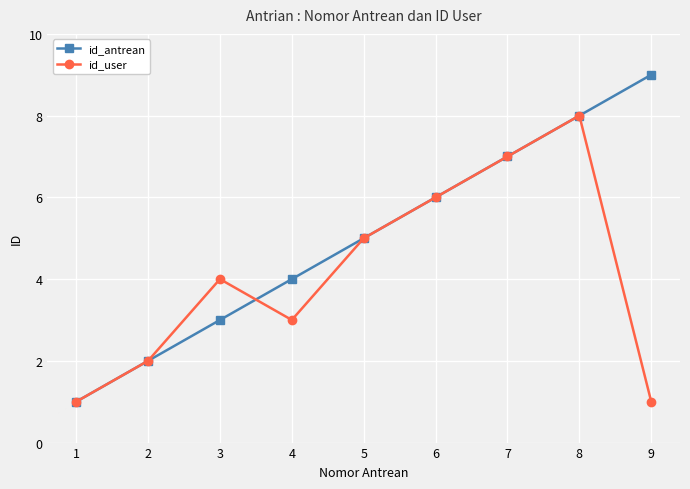

Which series has the largest range (max minus min)?

id_antrean